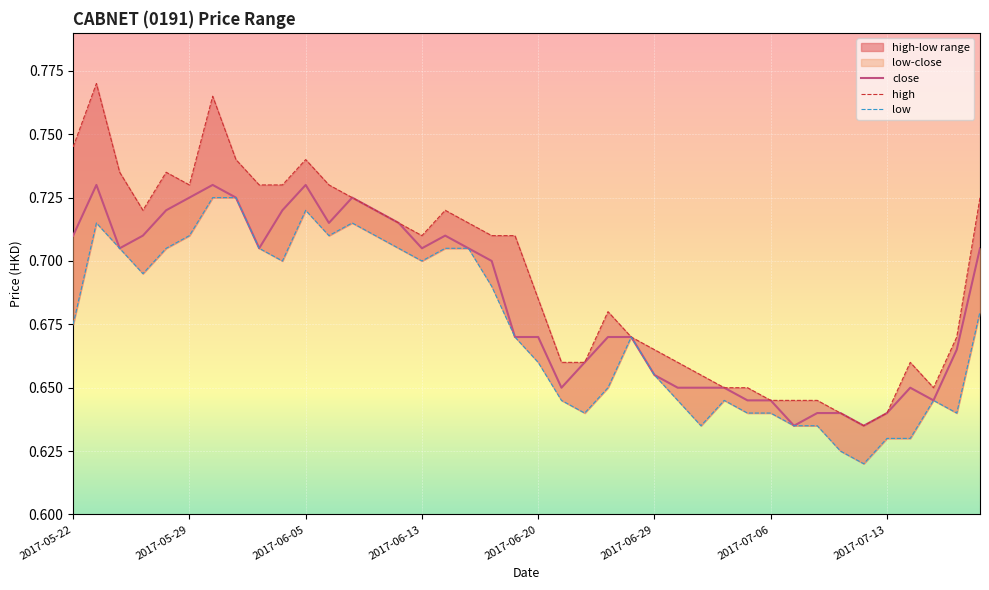

What is the lowest value of the close series?

0.6